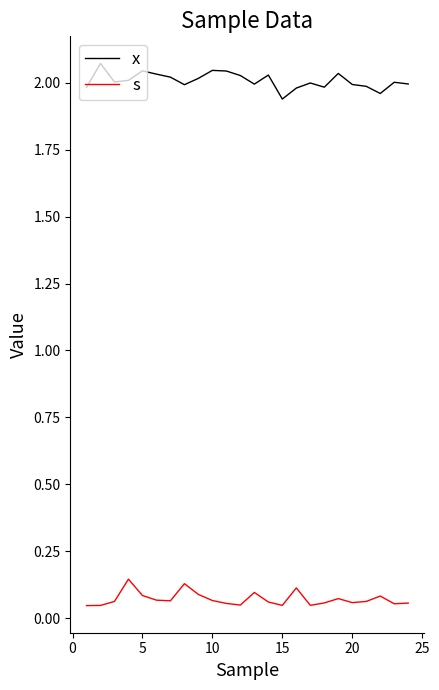

List the series in order of their overall mean, highest first.

x, s